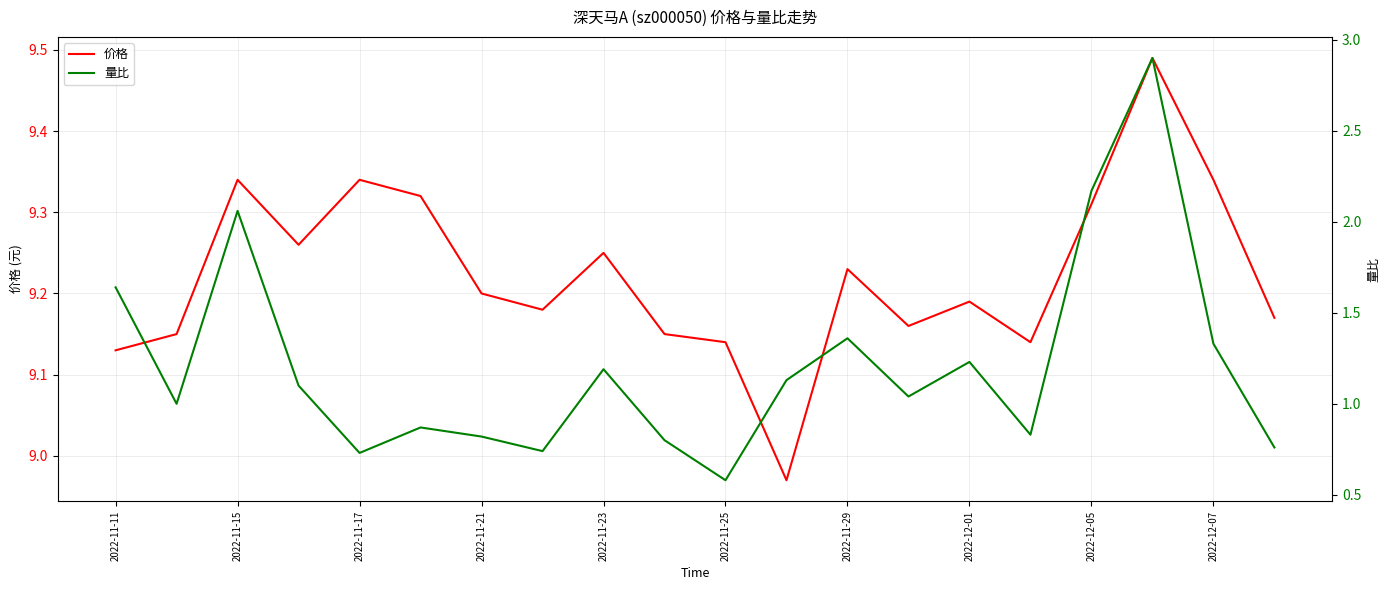

Count the number of categories in the chart.

20